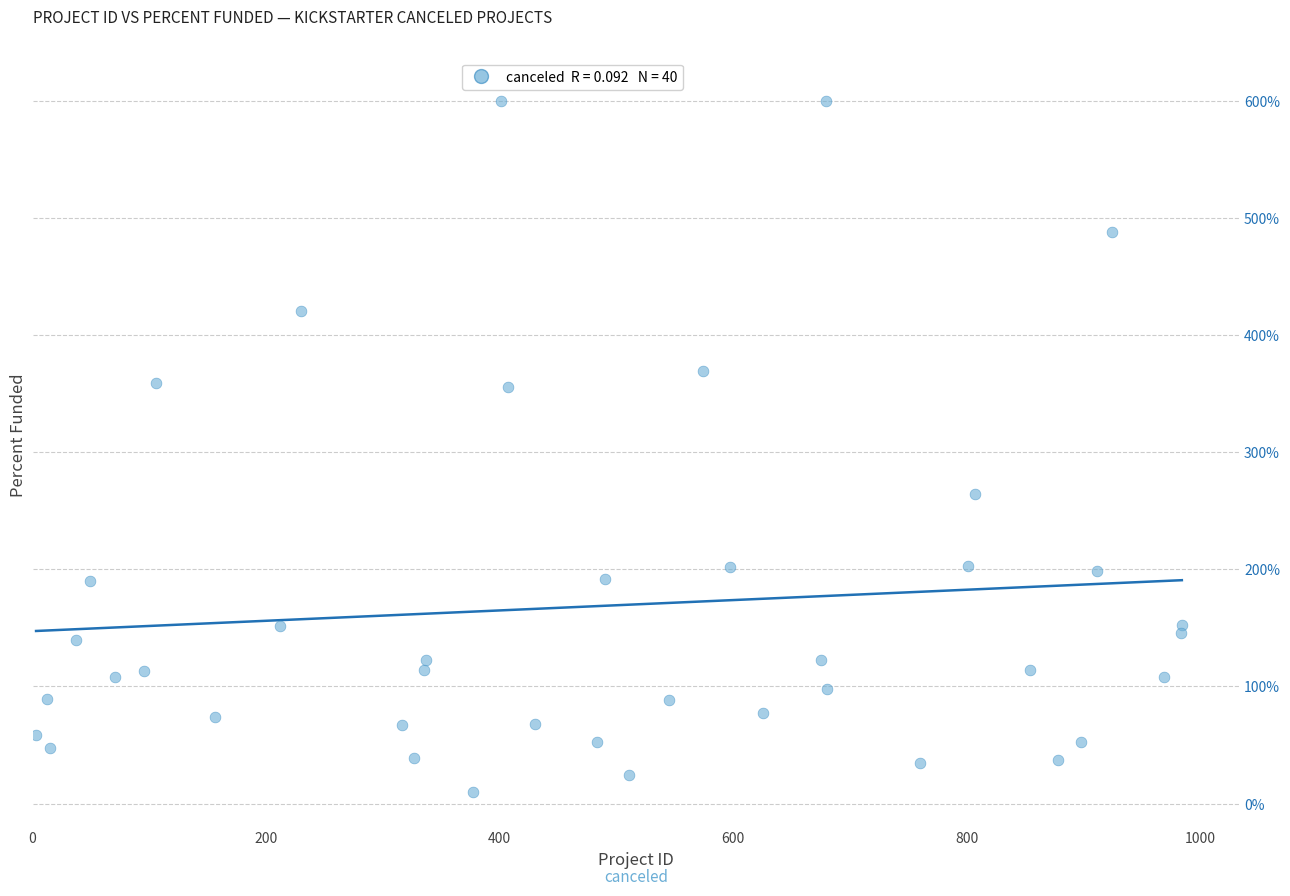

What Y value in the scatter plot is closest to 305?

264.0